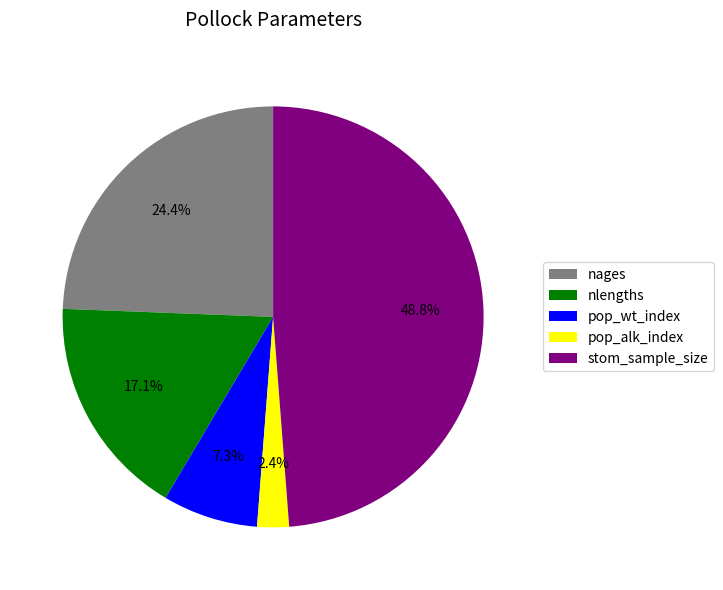

Count the number of slices in the pie.

5